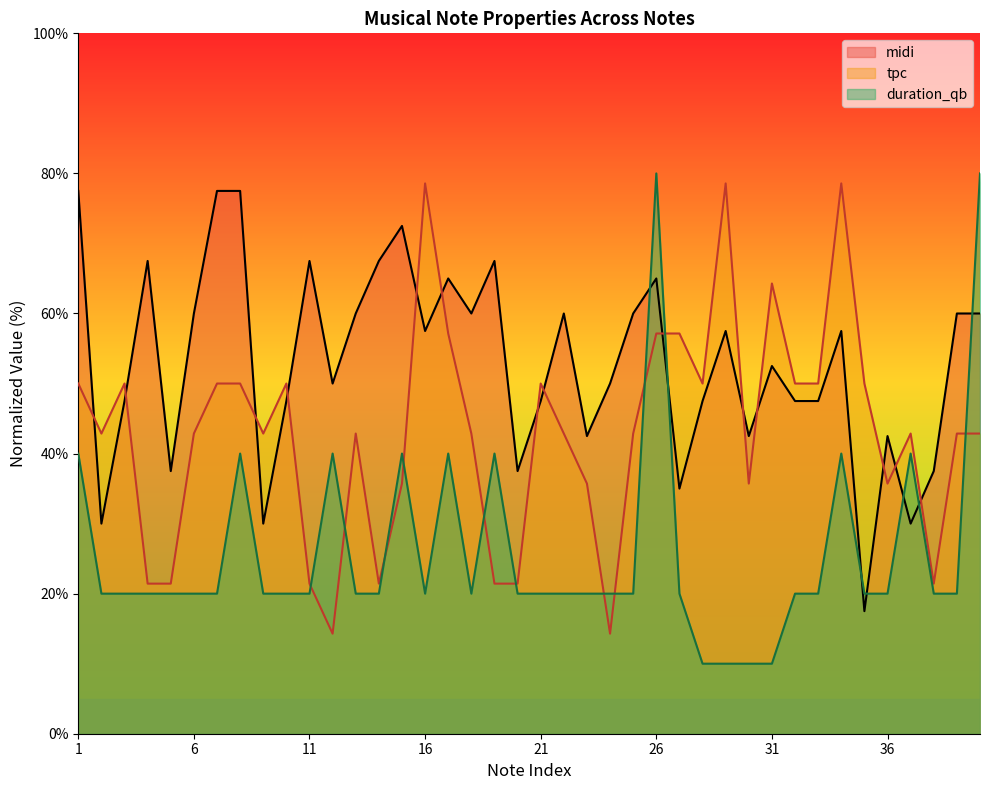

What is the difference between the highest and lowest values at 31?

54.3